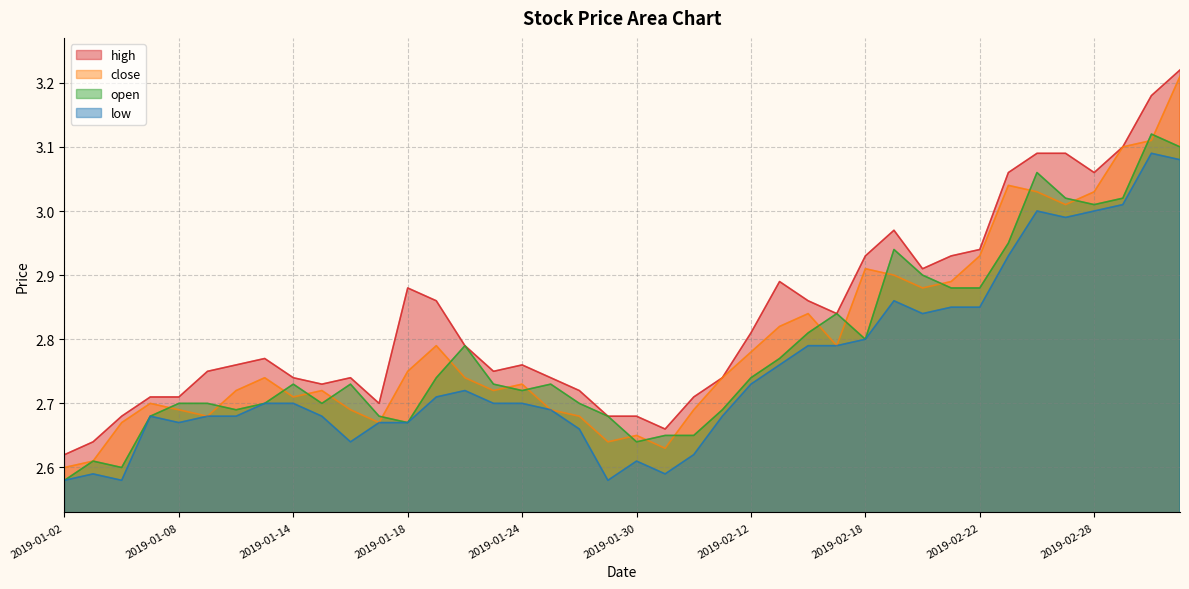

What is the label of the 35th point from the left?

2019-02-26